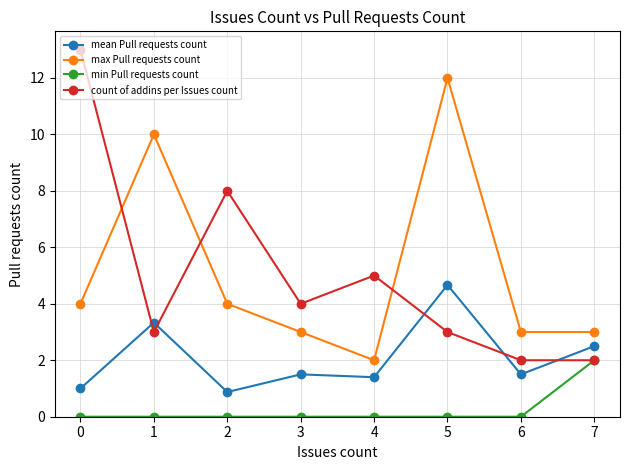

The value of count of addins per Issues count at 2 is 8.0. True or false?

True